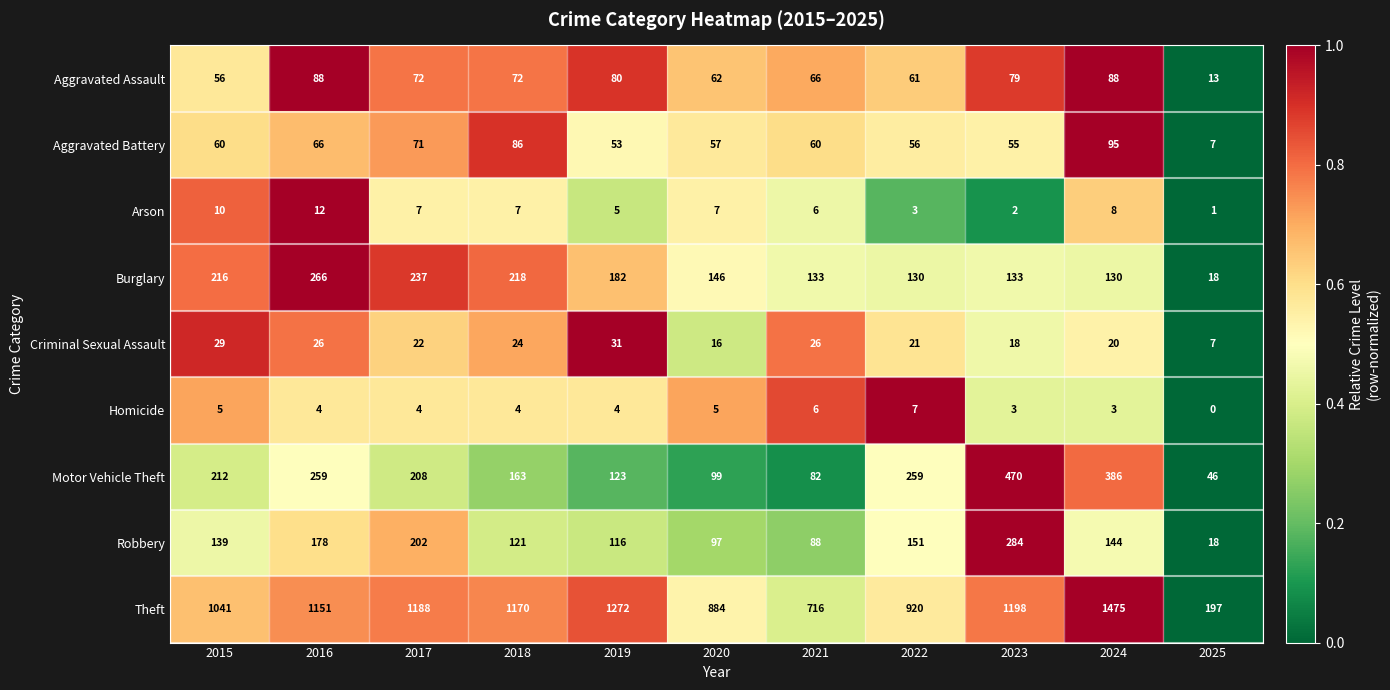

Where is Robbery nearest to the value 151?

2022